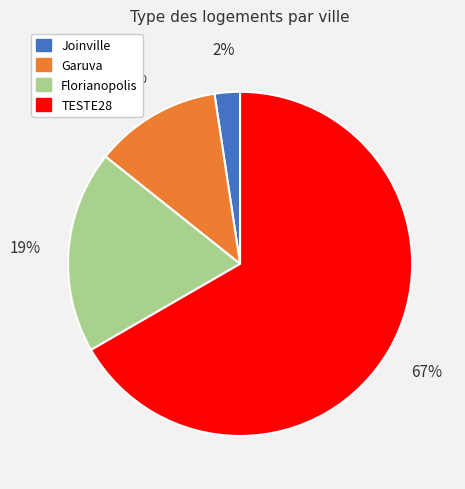

Between Garuva and Joinville, which is larger?

Garuva